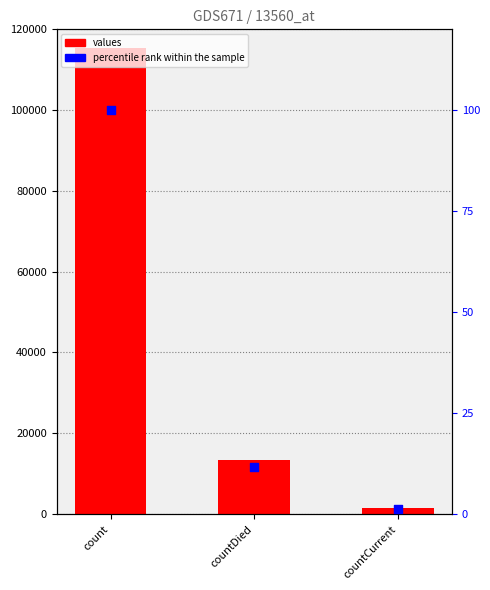

Which series has the largest Y range (max minus min)?

values